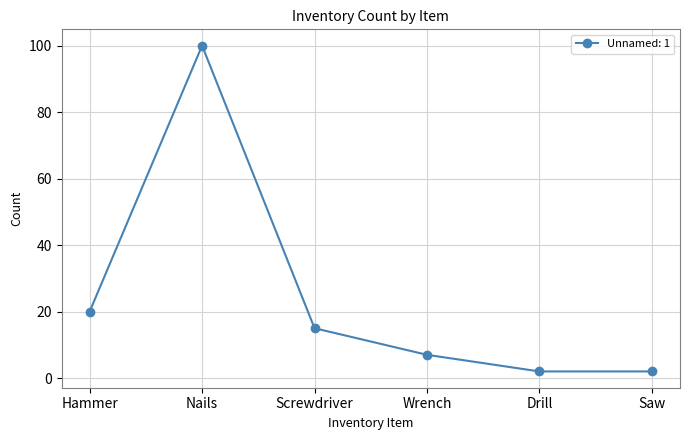

Which label corresponds to the largest value in the chart?

Nails